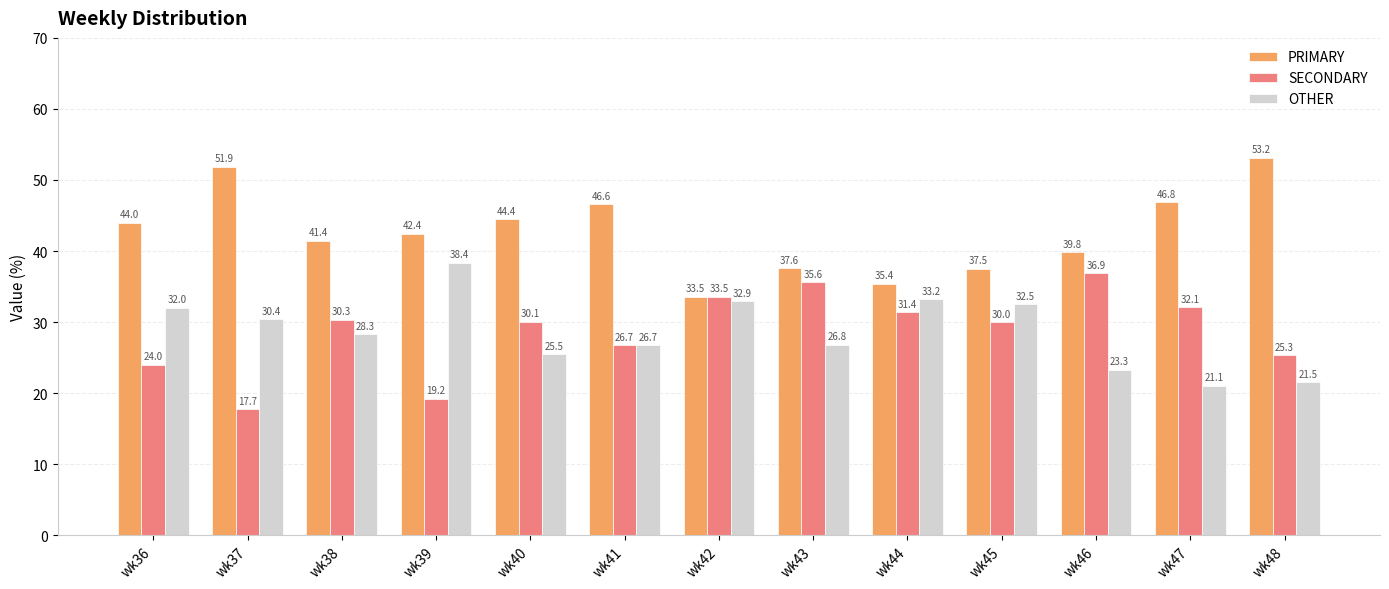

Which series has the largest range (max minus min)?

PRIMARY